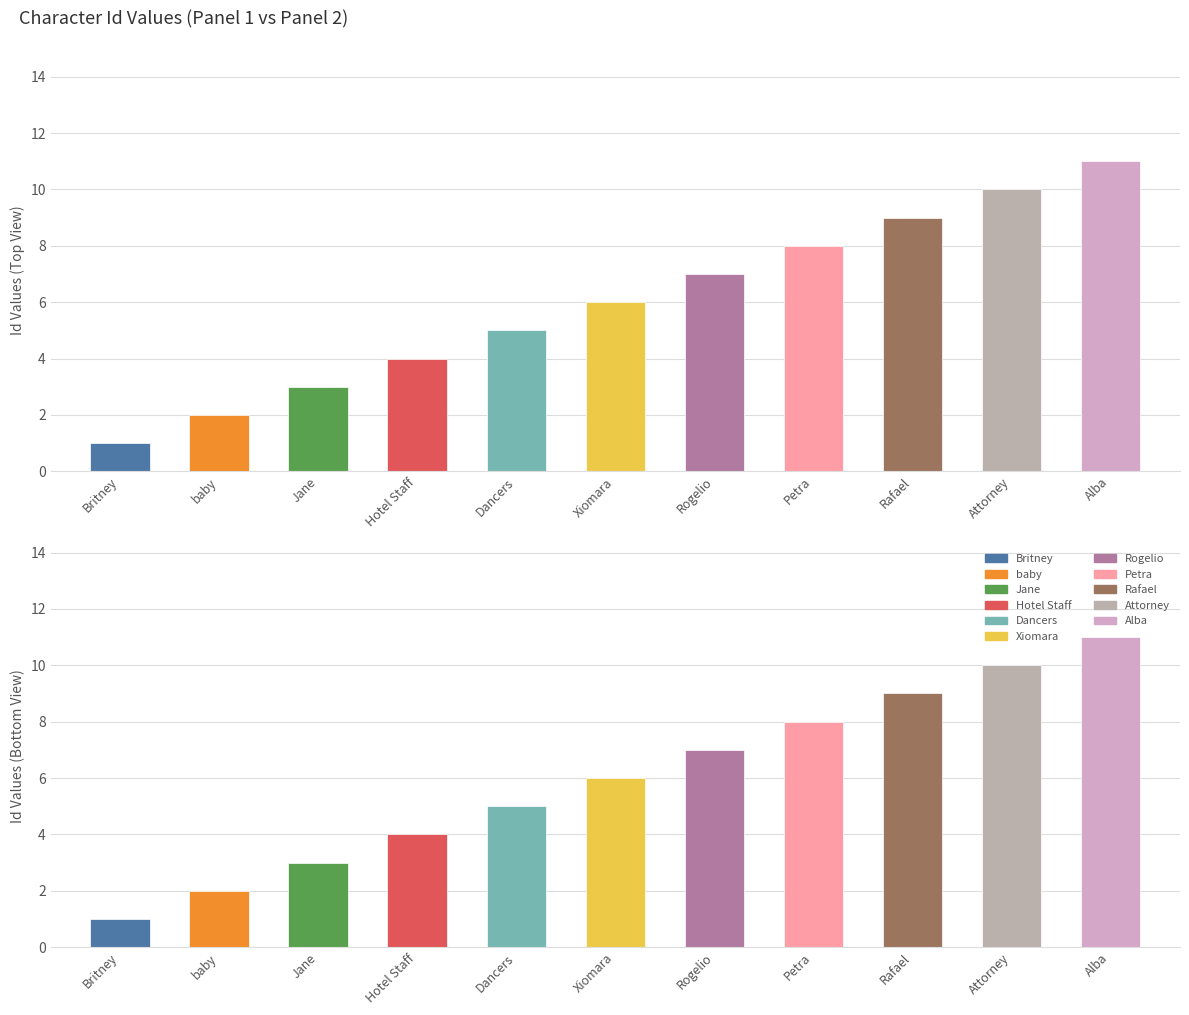

Between Attorney and Alba, which is larger?

Alba